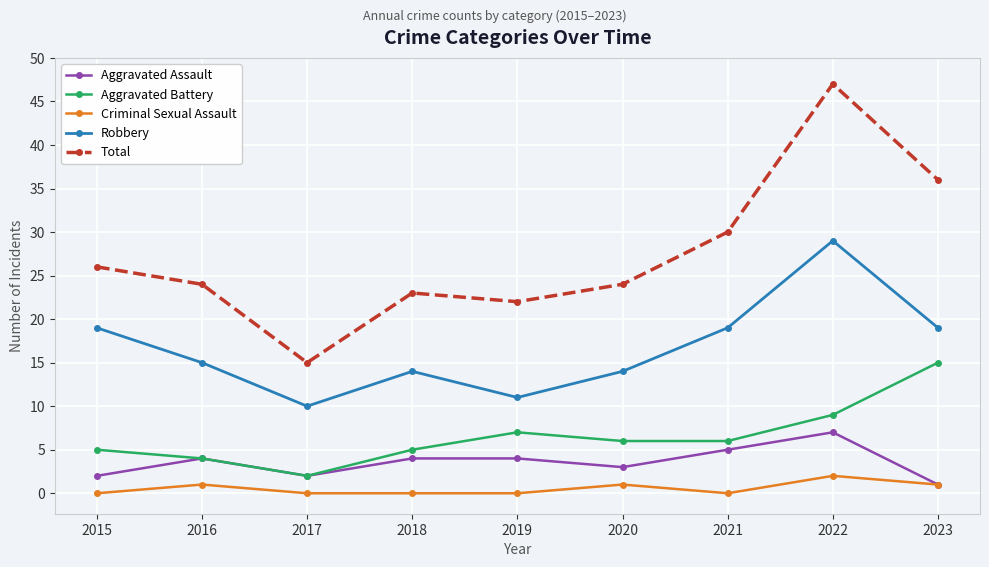

What is the total value across all series at 2020?

48